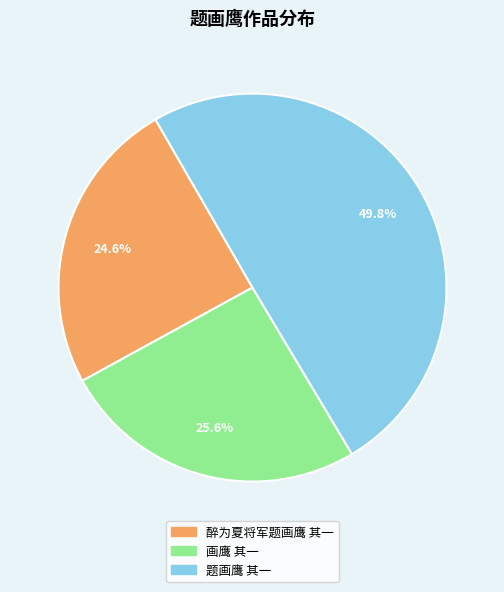

Between 醉为夏将军题画鹰 其一 and 题画鹰 其一, which is larger?

题画鹰 其一